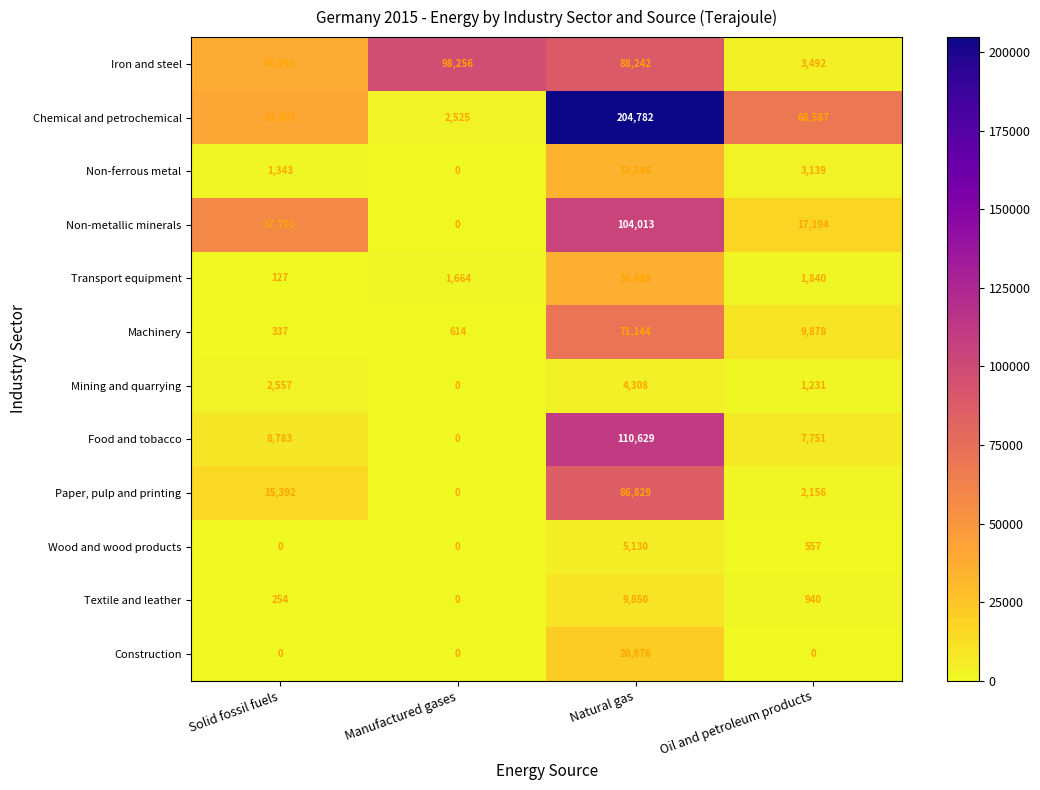

What is the greatest value displayed?

204782